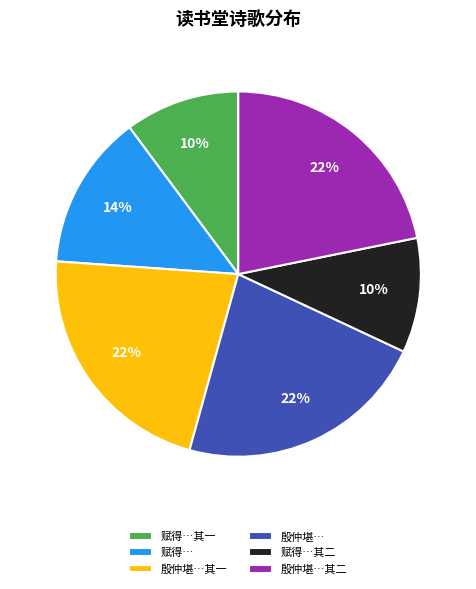

The 殷仲堪… slice represents 22% of the pie. True or false?

True